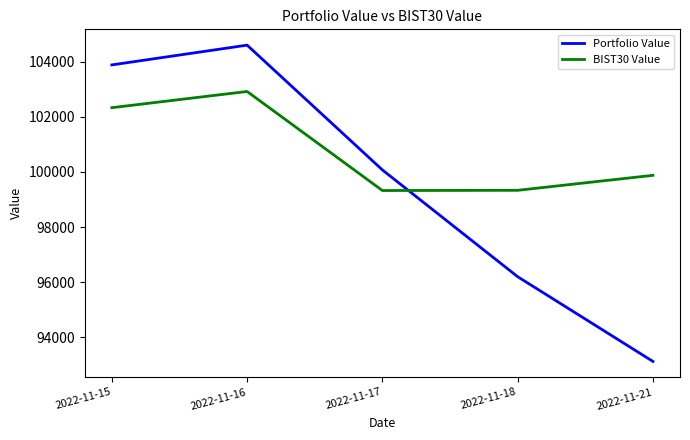

What is the difference between the maximum and minimum values in the Portfolio Value series?

11471.7